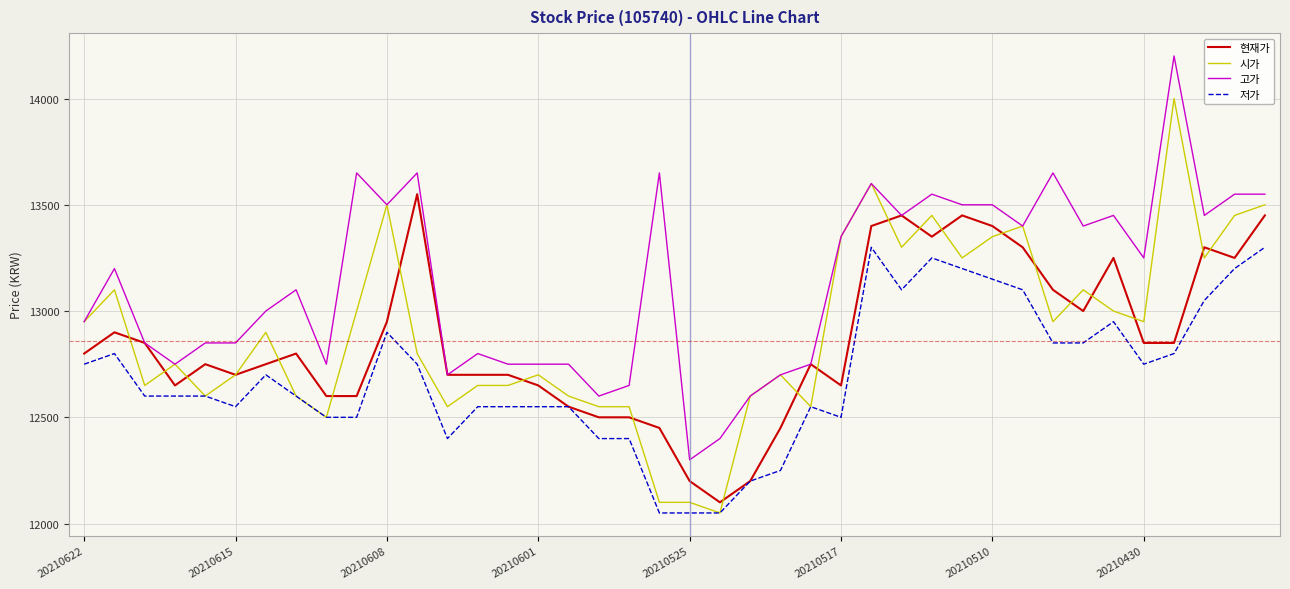

Which series has the widest spread of values?

시가